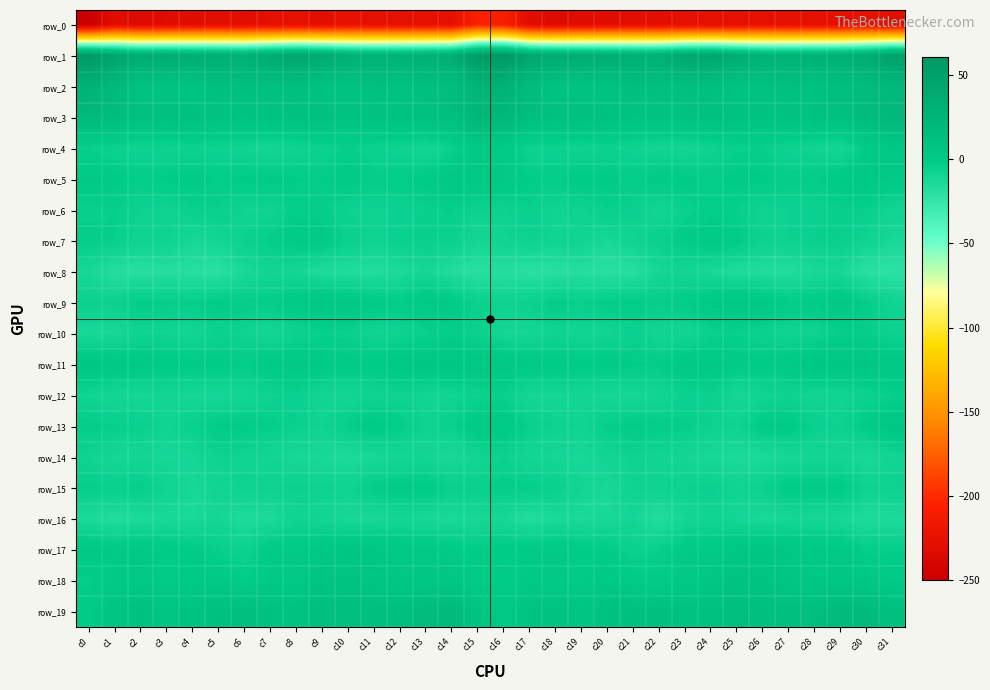

Count the number of categories in the chart.

32